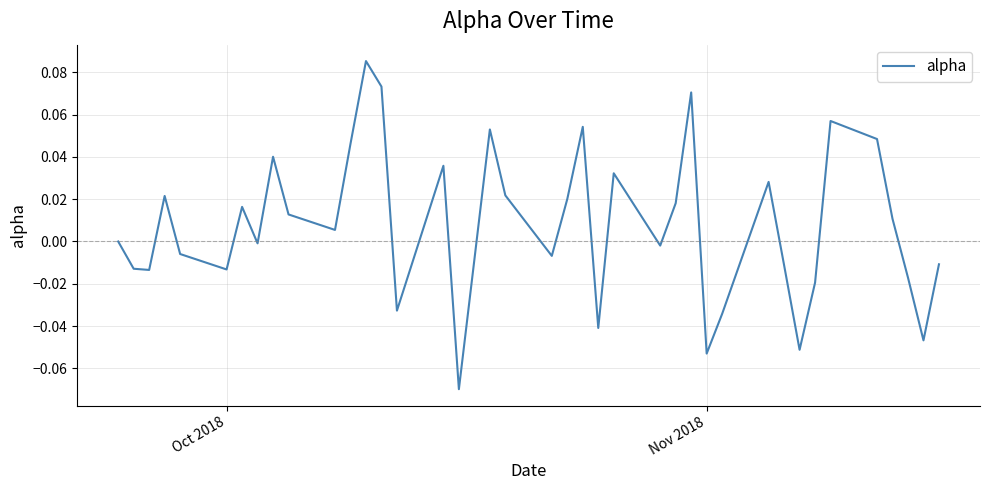

What is the sum of all values?

0.3